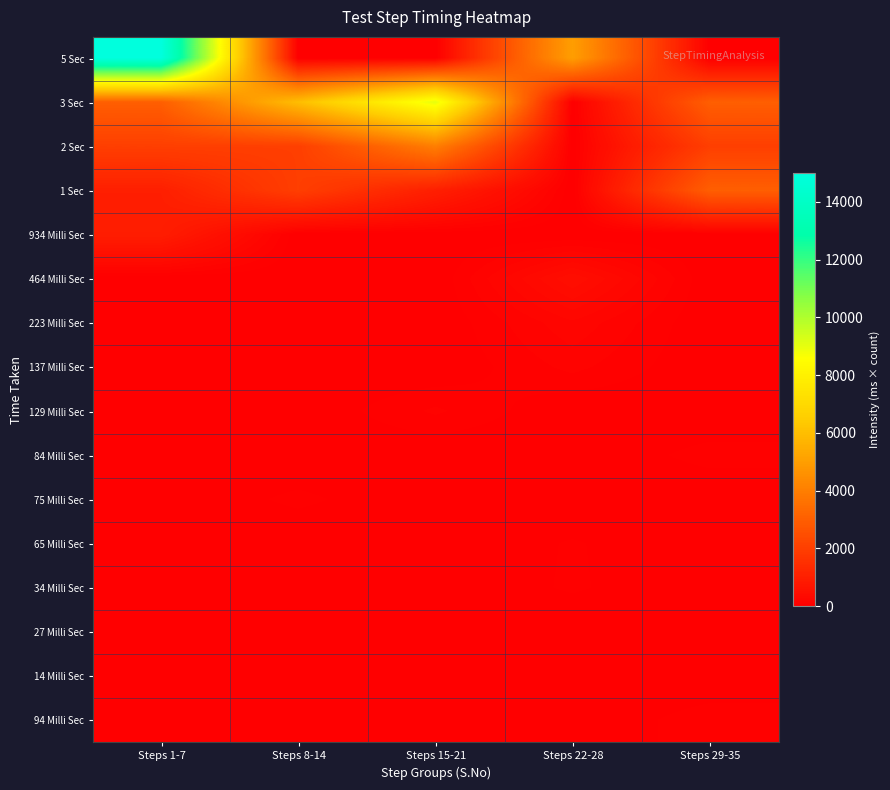

Between Steps 15-21 and Steps 22-28, which is larger?

Steps 22-28